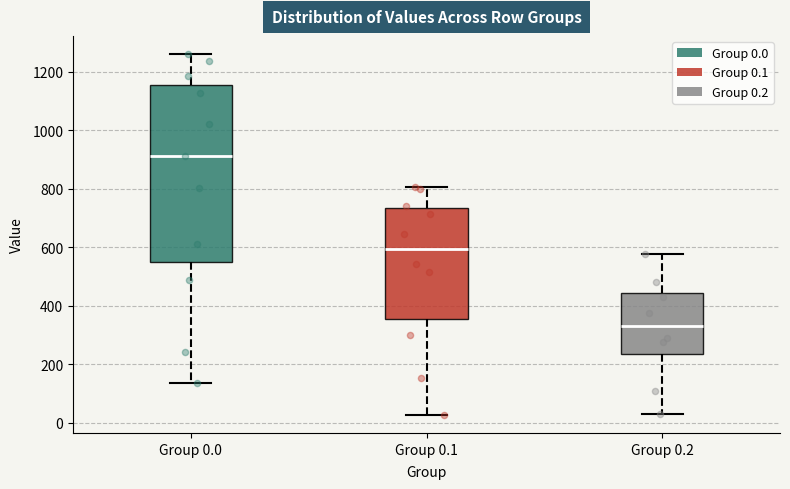

Which box has the lowest median line?

Group 0.2